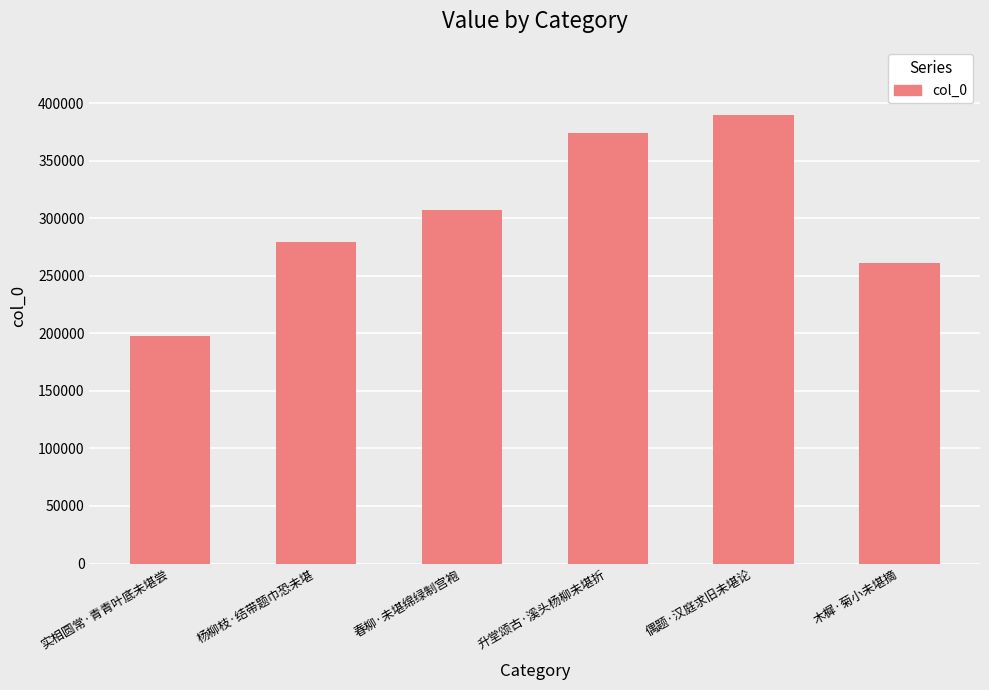

What is the label of the 3rd bar from the left?

春柳·未堪绵绿制宫袍